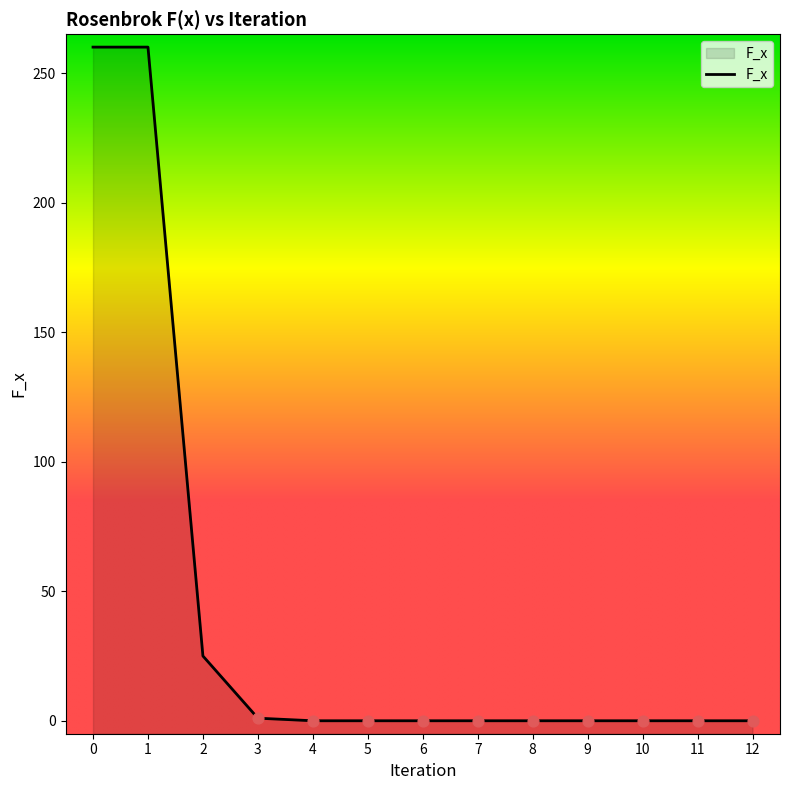

What is the change in value from 3 to 8?

-1